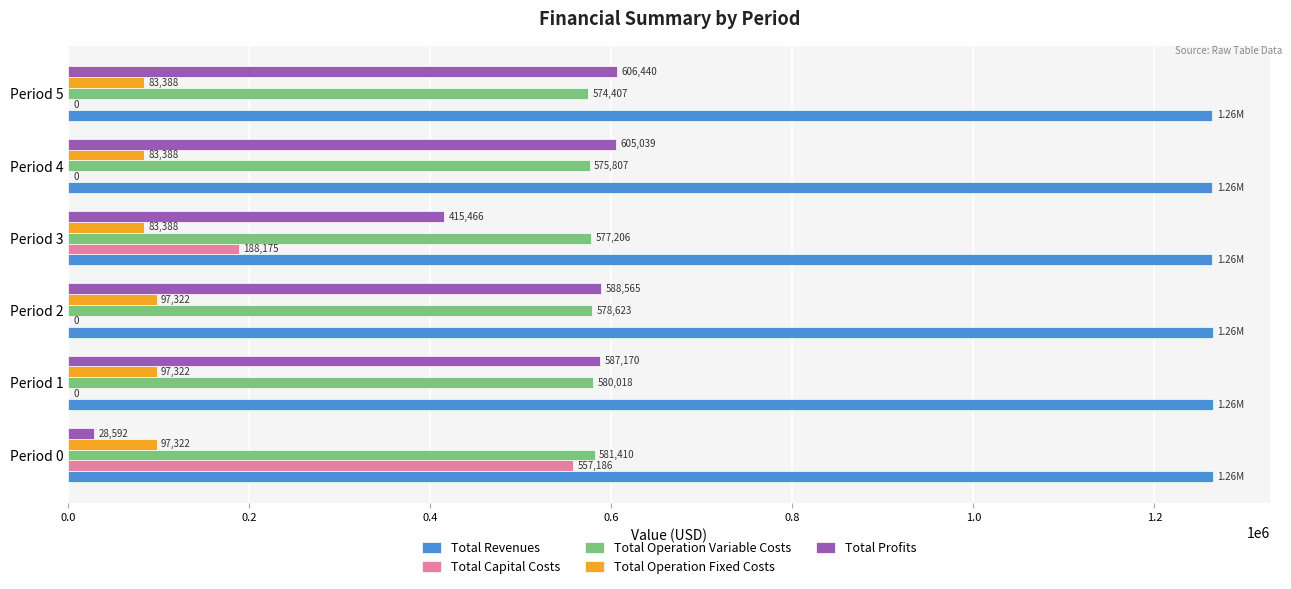

Which series has the largest total across all categories?

Total Revenues